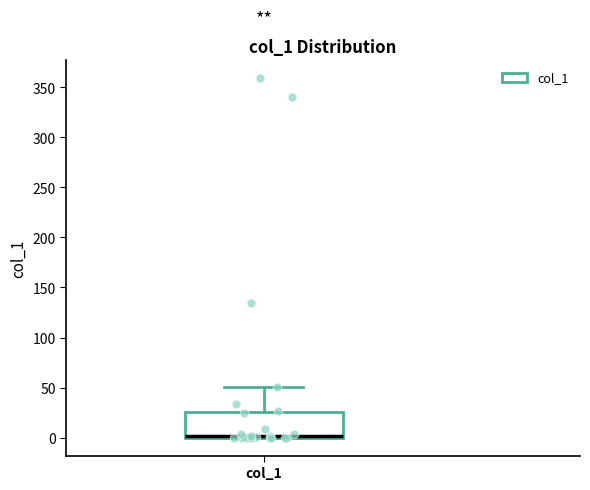

Where is the lower edge of the box for col_1 on the y-axis? The values are not printed on the chart, so give them approximately, as read against the axis.

0